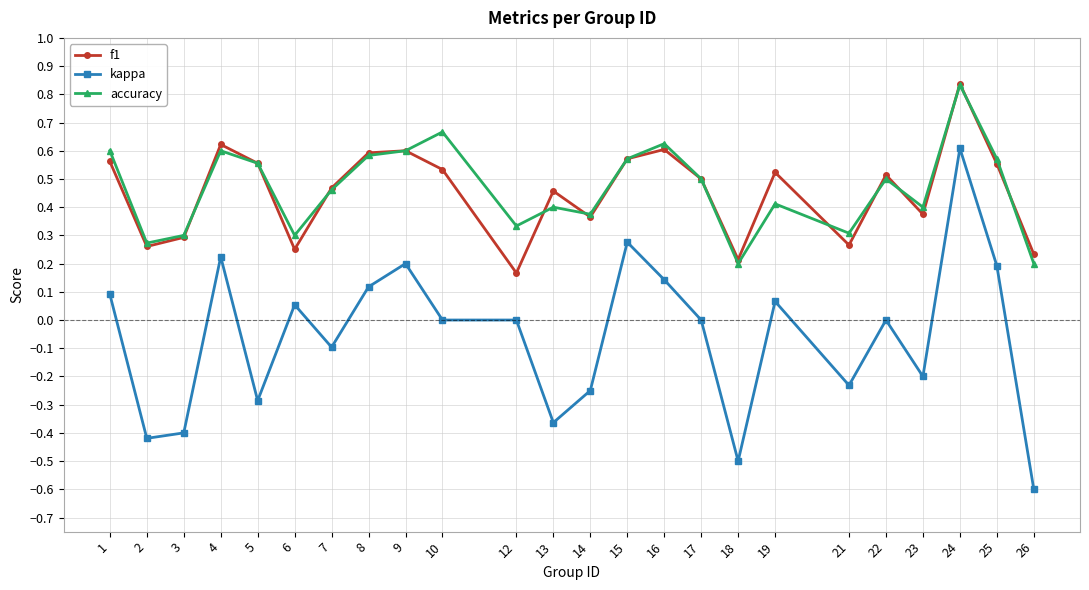

The value of f1 at 26 is 0.1. True or false?

False